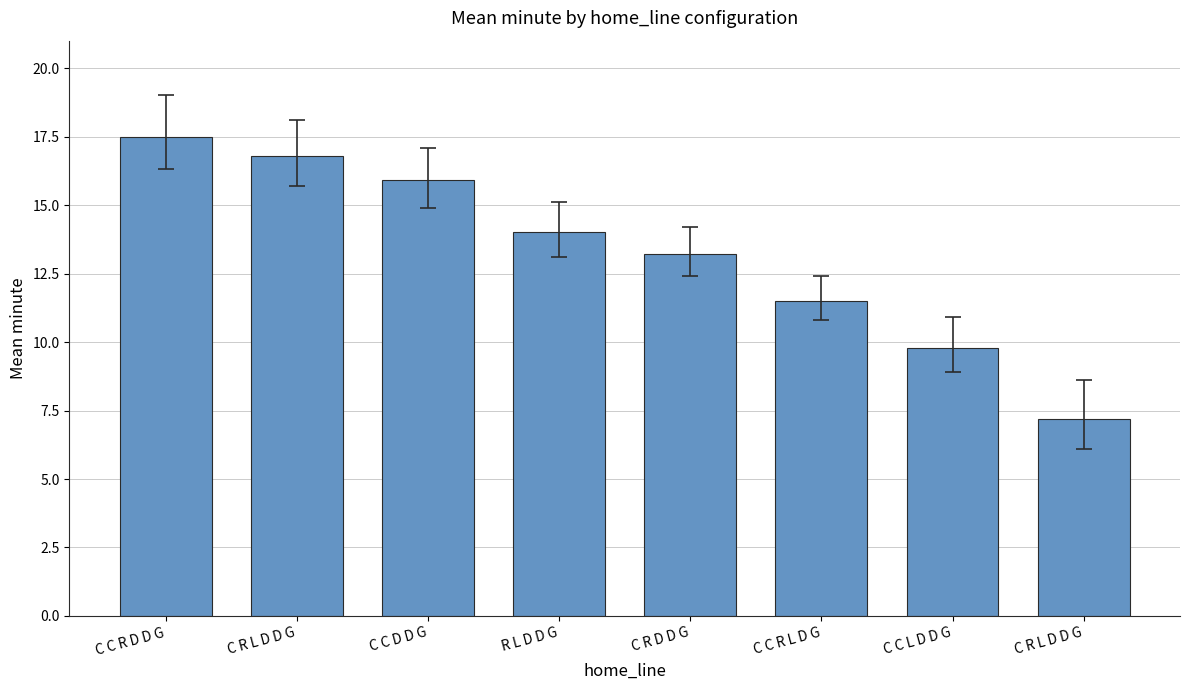

Reading left to right, extract all data points from this chart.

C C R D D G=17.5	C R L D D G=16.8	C C D D G=15.9	R L D D G=14.0	C R D D G=13.2	C C R L D G=11.5	C C L D D G=9.8	C R L D D G=7.2